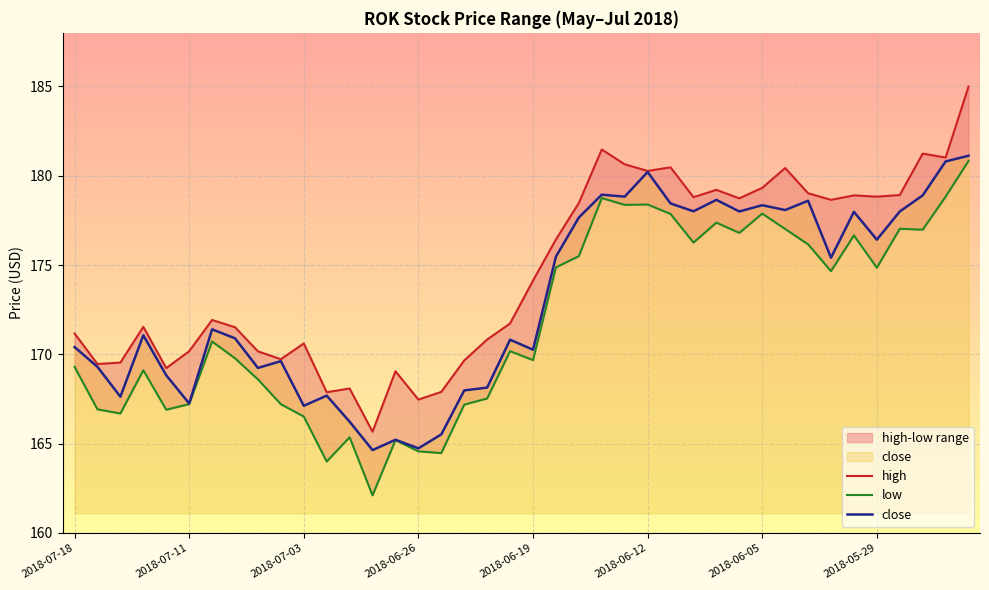

What are all the series names shown in the legend?

high, low, close